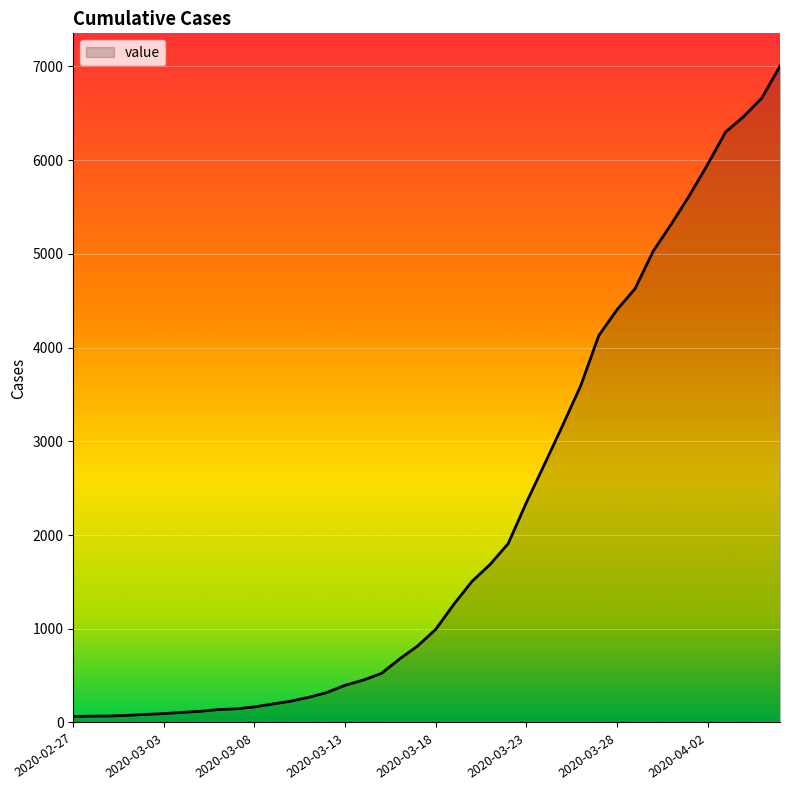

What is the greatest value displayed?

7003